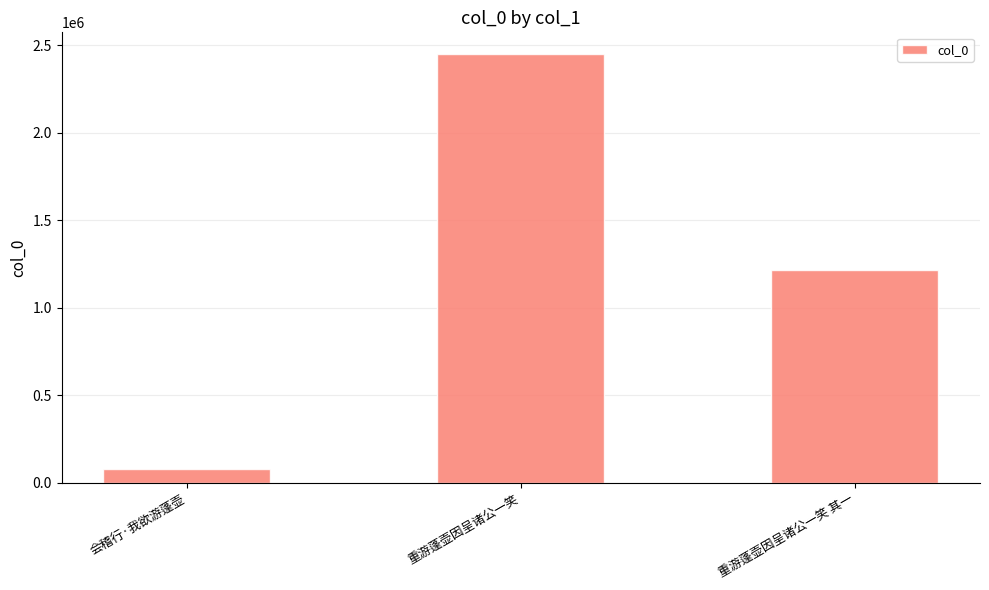

What is the sum of all values?

3744922